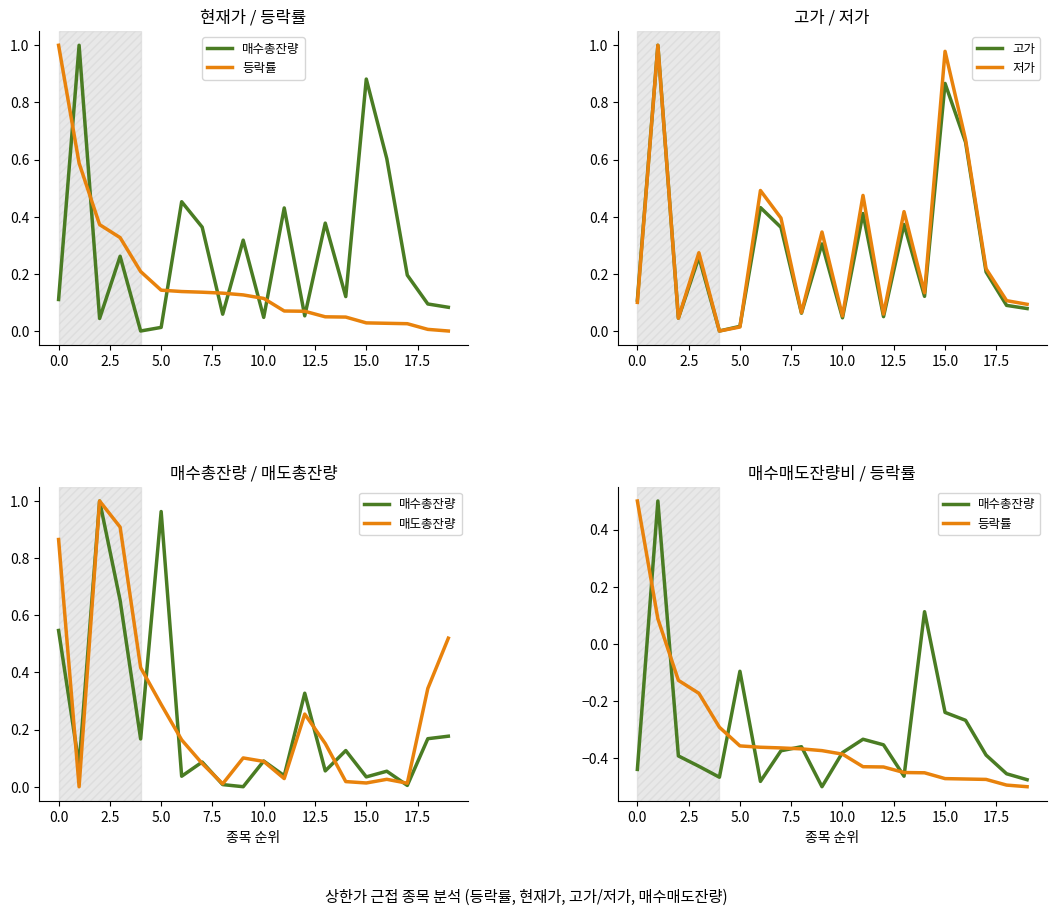

Reading left to right, extract all data points from this chart.

매수총잔량: -0.4	0.5	-0.4	-0.4	-0.5	-0.1	-0.5	-0.4	-0.4	-0.5	-0.4	-0.3	-0.4	-0.5	0.1	-0.2	-0.3	-0.4	-0.5	-0.5
등락률: 0.5	0.1	-0.1	-0.2	-0.3	-0.4	-0.4	-0.4	-0.4	-0.4	-0.4	-0.4	-0.4	-0.5	-0.5	-0.5	-0.5	-0.5	-0.5	-0.5
고가: 0.1	1.0	0.0	0.3	0.0	0.0	0.4	0.4	0.1	0.3	0.0	0.4	0.1	0.4	0.1	0.9	0.7	0.2	0.1	0.1
저가: 0.1	1.0	0.0	0.3	0.0	0.0	0.5	0.4	0.1	0.3	0.1	0.5	0.1	0.4	0.1	1.0	0.7	0.2	0.1	0.1
매도총잔량: 0.9	0.0	1.0	0.9	0.4	0.3	0.2	0.1	0.0	0.1	0.1	0.0	0.3	0.2	0.0	0.0	0.0	0.0	0.3	0.5